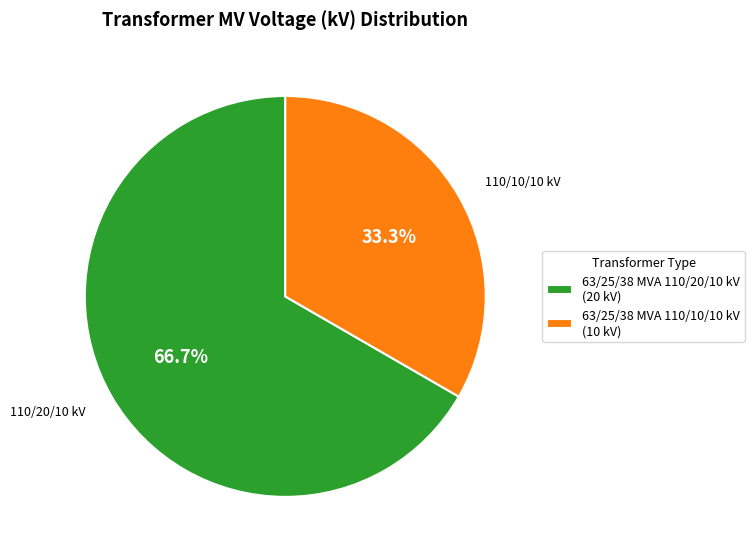

How many slices are in this pie chart?

2